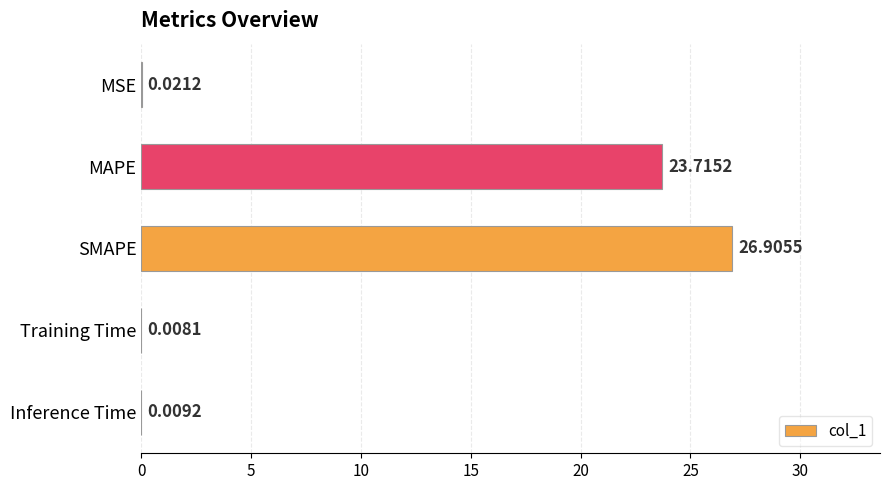

Where is the data nearest to the value 13?

MAPE